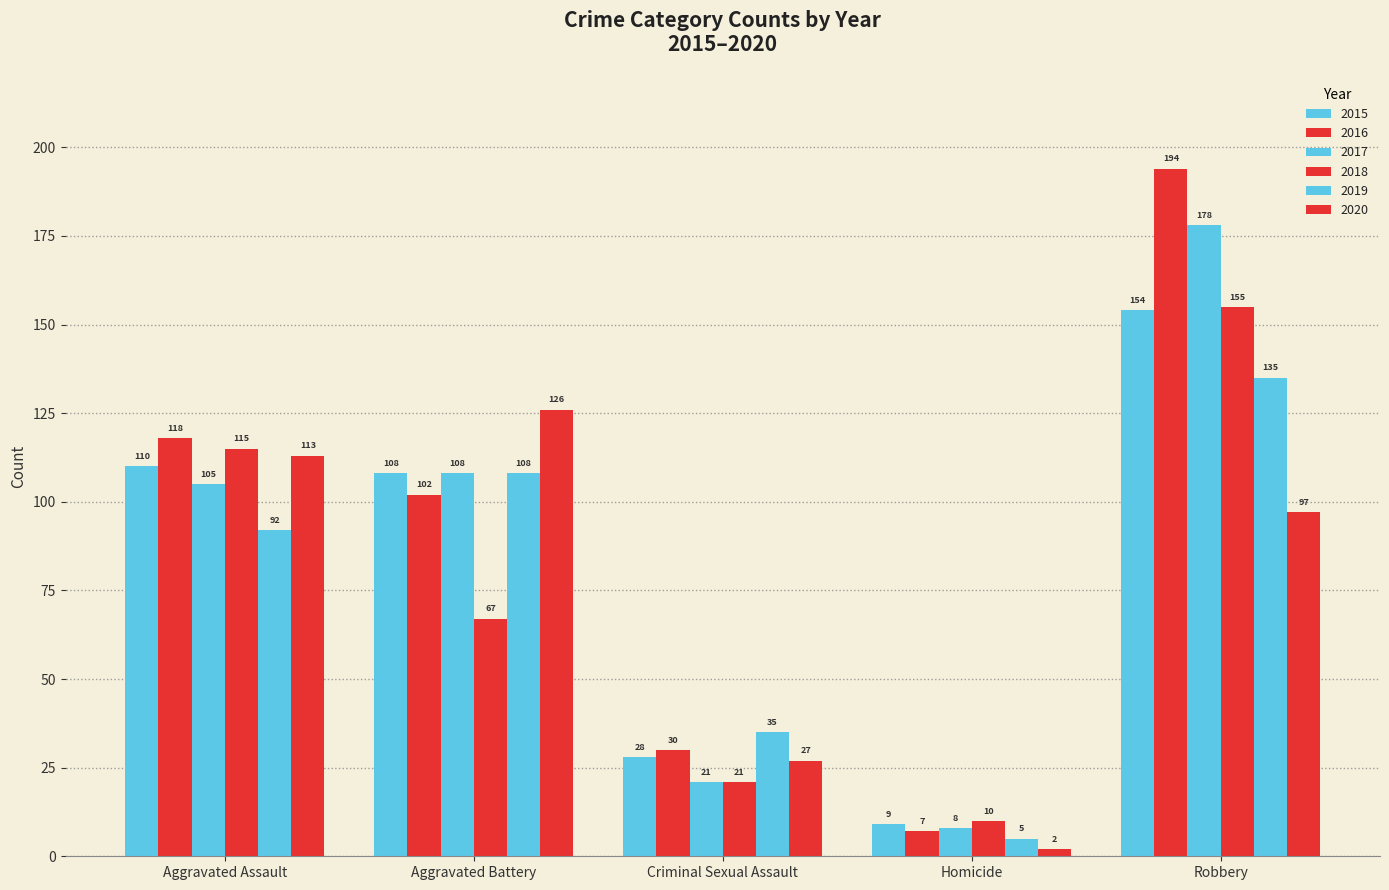

How many data points does each series have?

5